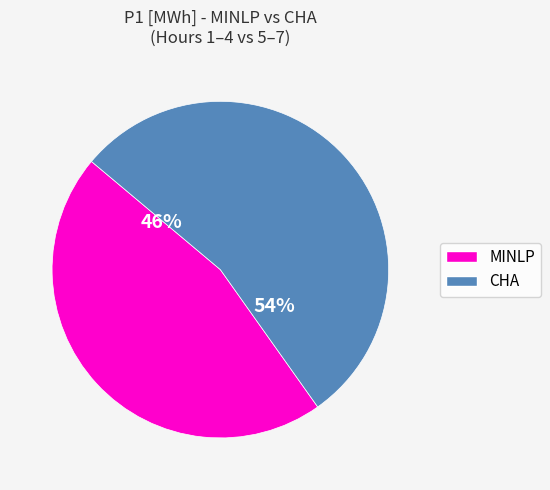

To the nearest percent, what is the difference between the largest and smallest slice percentages?

8%